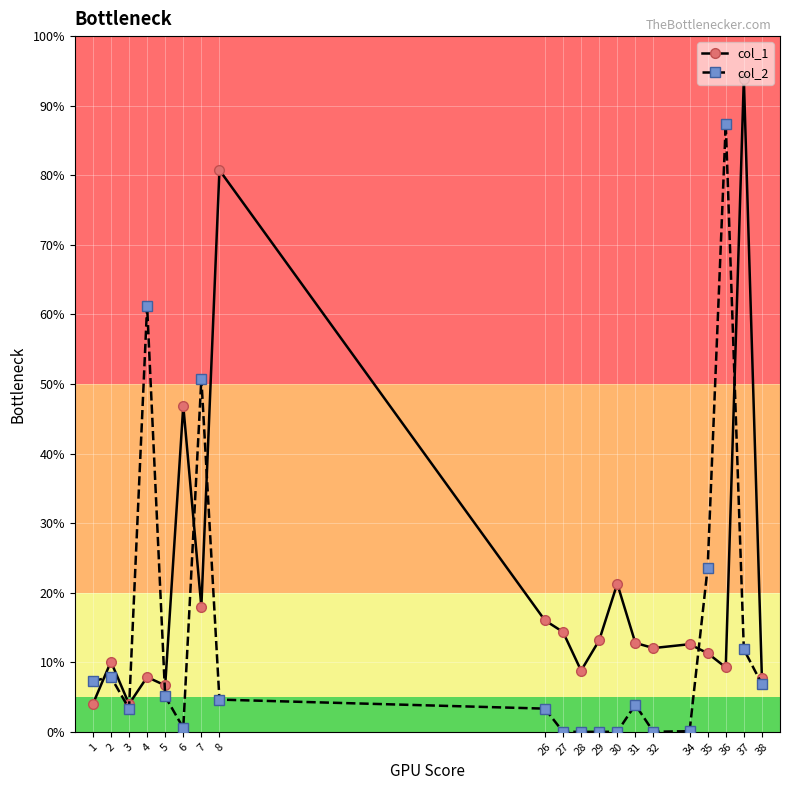

Between 27 and 30, which series saw the biggest shift?

col_1